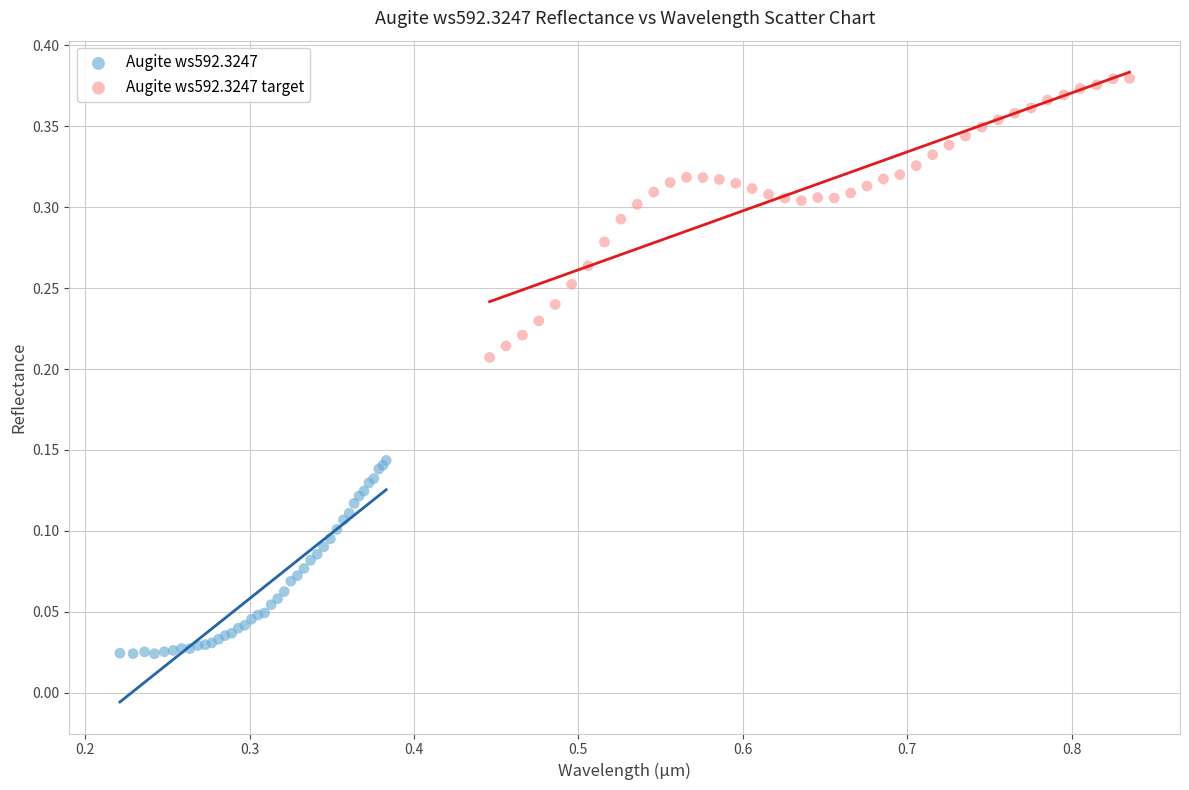

Which series has the largest Y range (max minus min)?

Augite ws592.3247 target